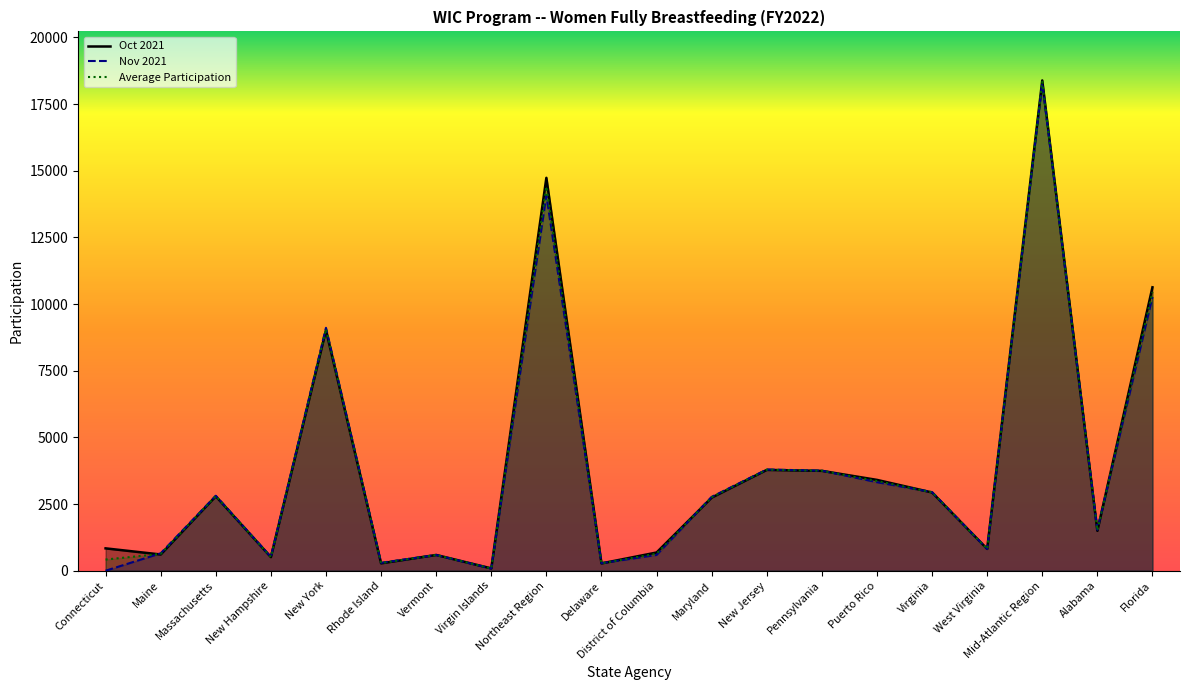

At which label does Nov 2021 first exceed 2770?

Massachusetts